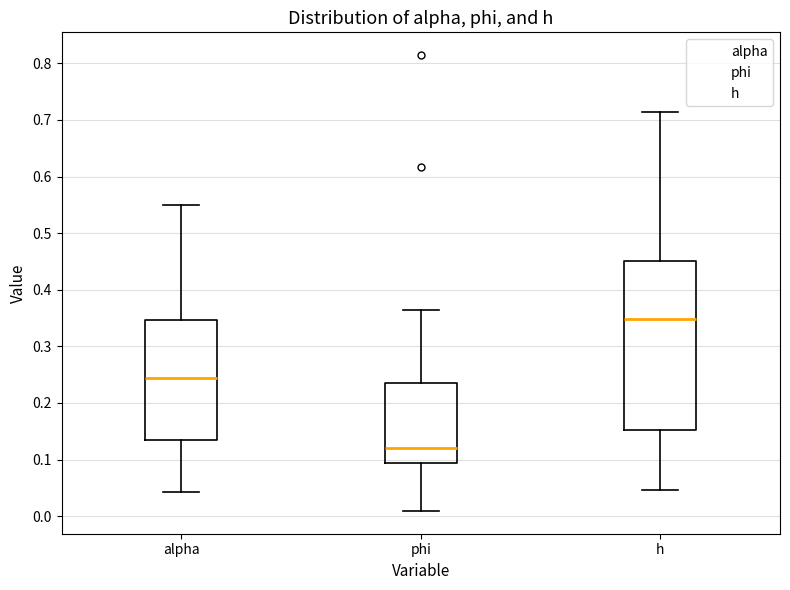

Which box is the tallest, from its lower edge to its upper edge?

h